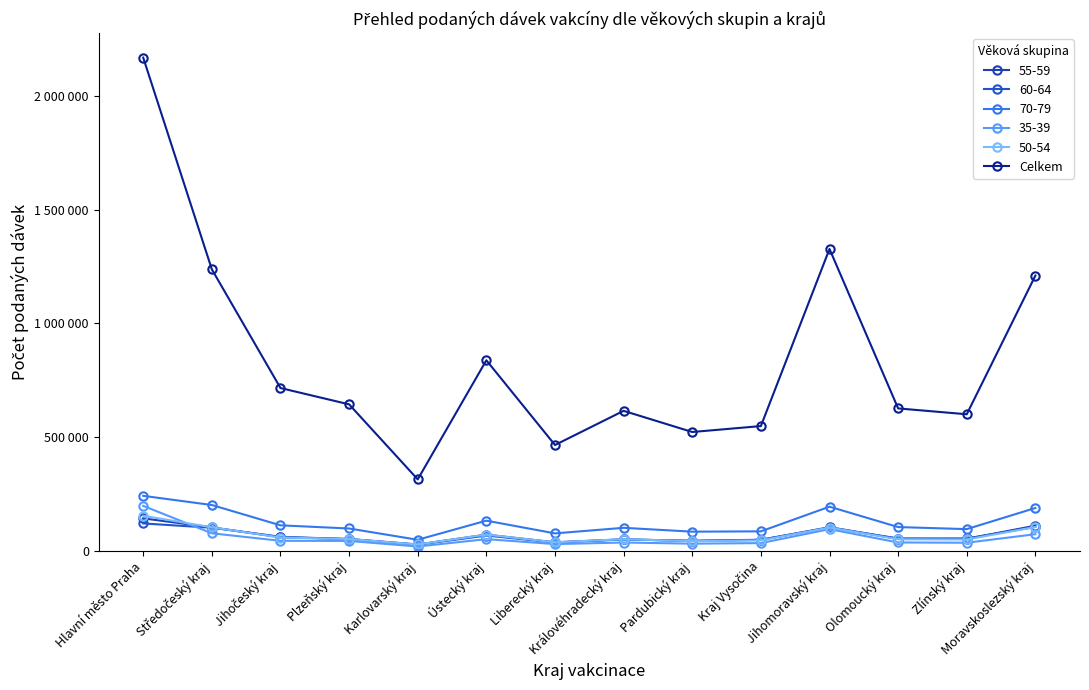

Does the chart have visible grid lines?

No